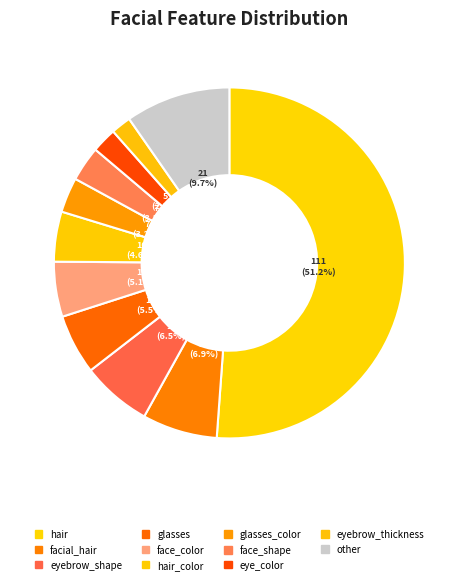

What is the largest slice in the pie chart?

hair